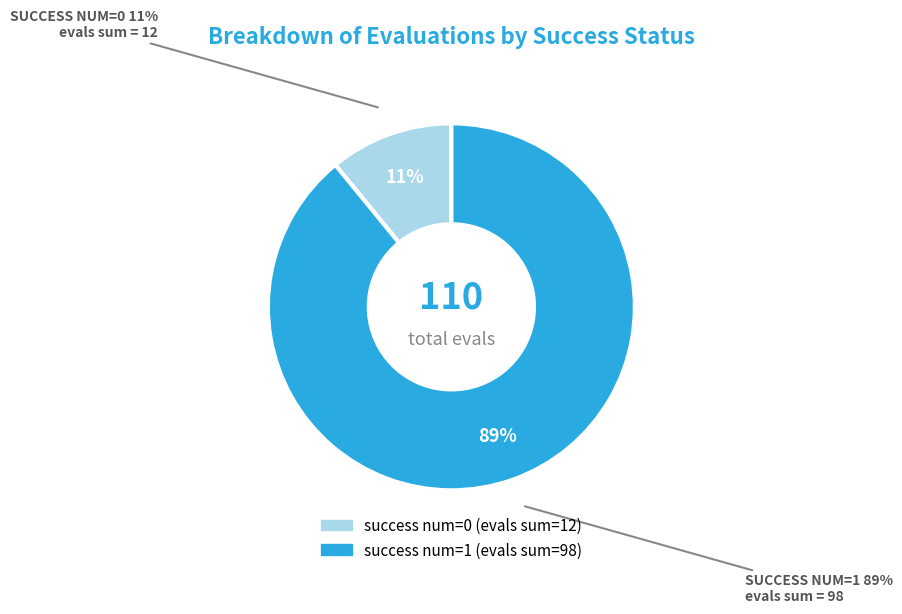

Does any single category account for the majority?

No